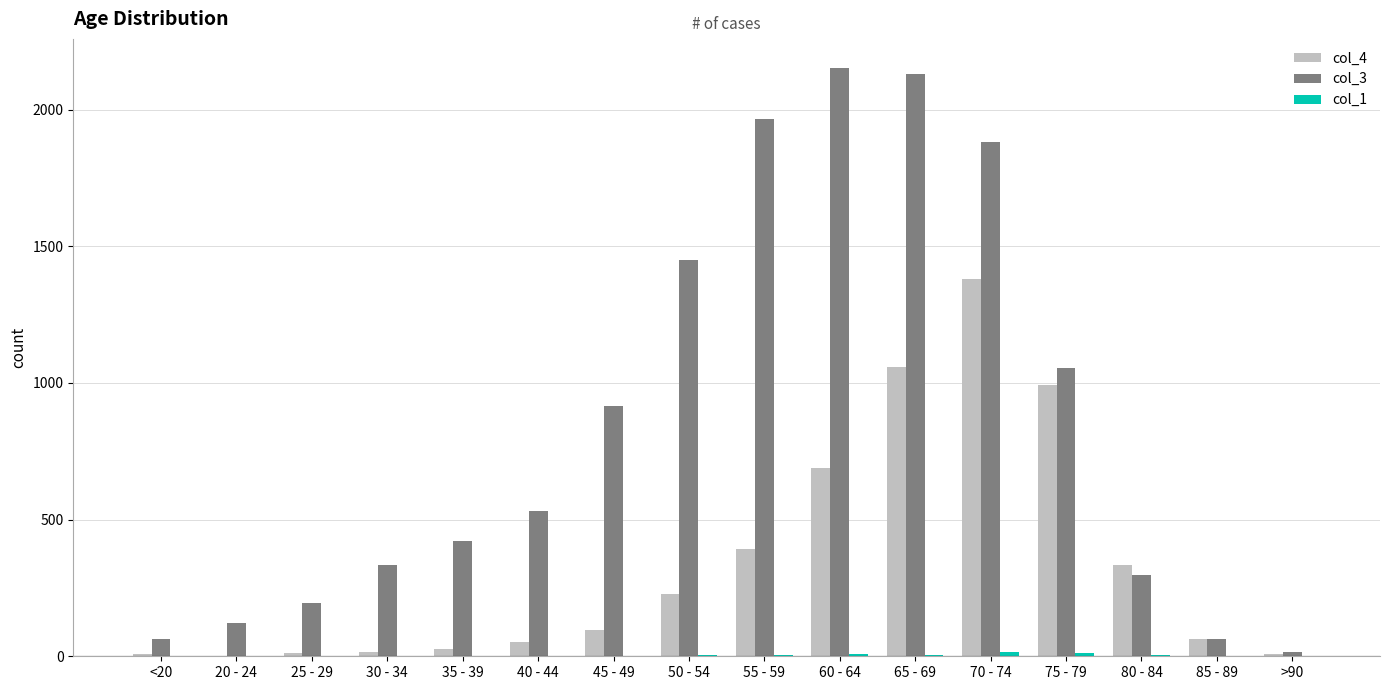

Is the value of col_3 at 25 - 29 greater than the value of col_4 at <20?

Yes